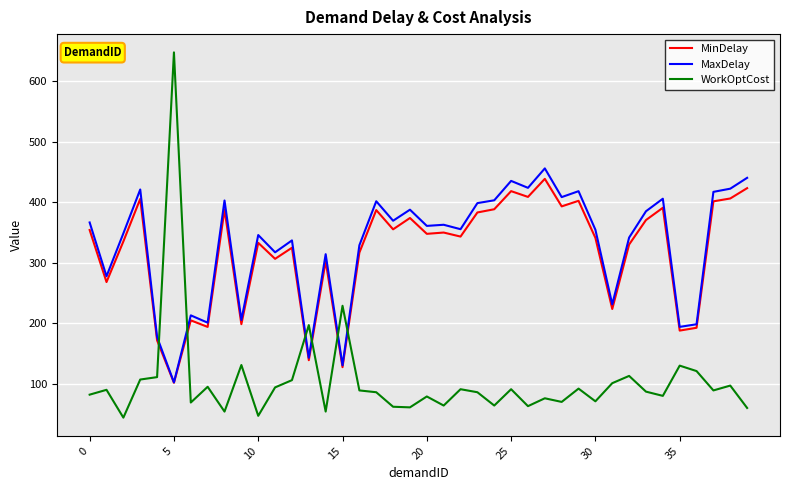

Which series has the largest range (max minus min)?

WorkOptCost